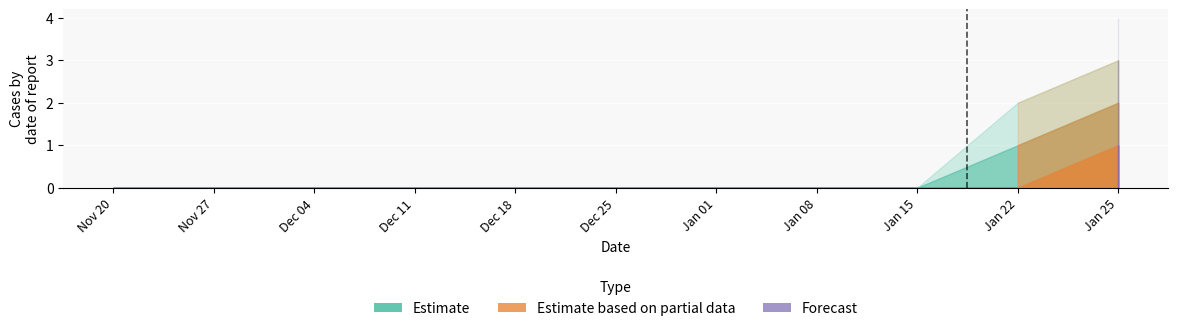

Where is the data nearest to the value 0?

2023-01-24